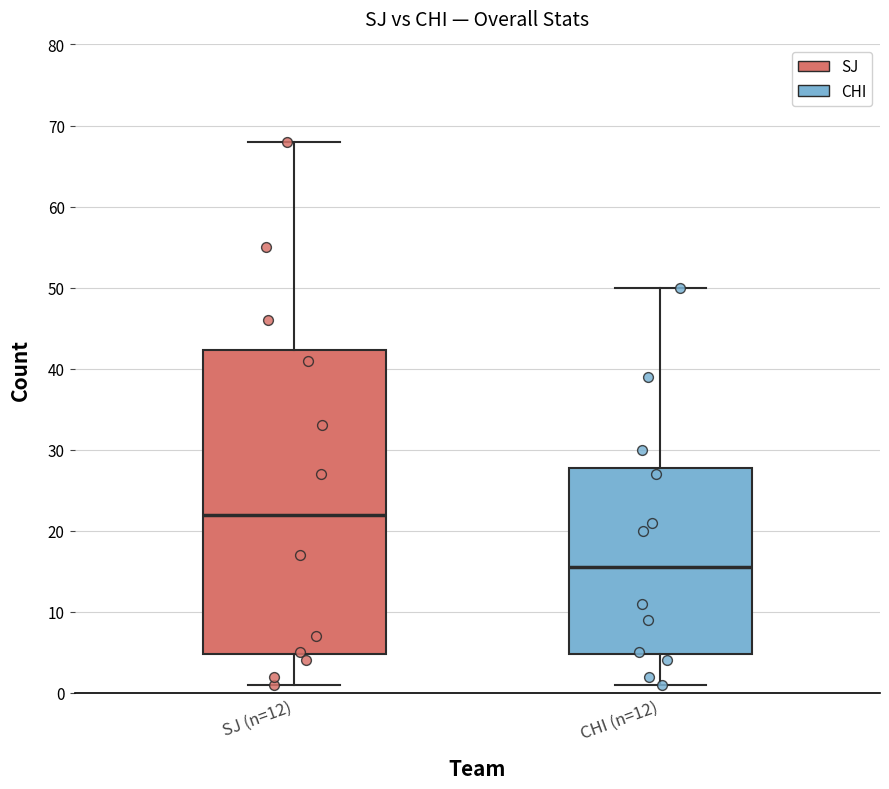

Reading left to right, read every box against the y-axis: the position of its median line, the range the box covers, and the ends of its whiskers. The values are not printed on the chart, so give them approximately, as read against the axis.

SJ (n=12): median 22, box 5 to 42, whiskers 1 to 68
CHI (n=12): median 16, box 5 to 28, whiskers 1 to 50